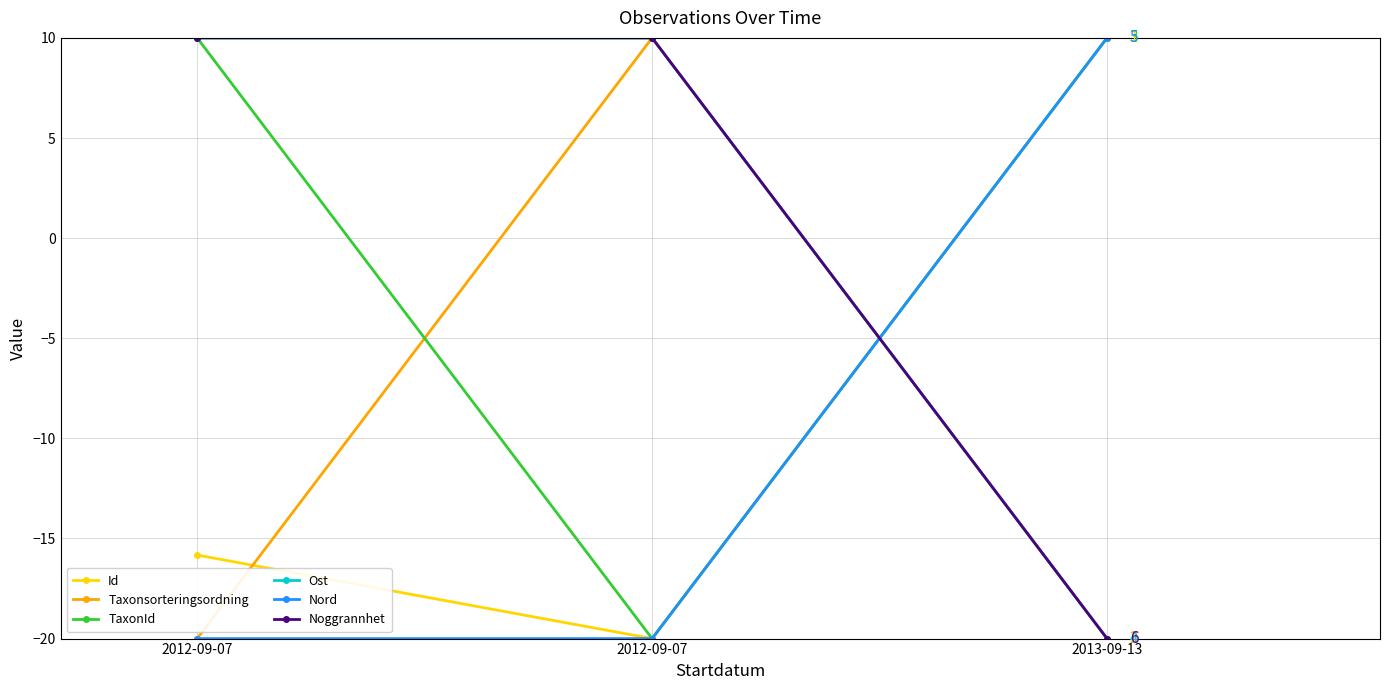

What is the label of the 3rd point from the right?

2012-09-07